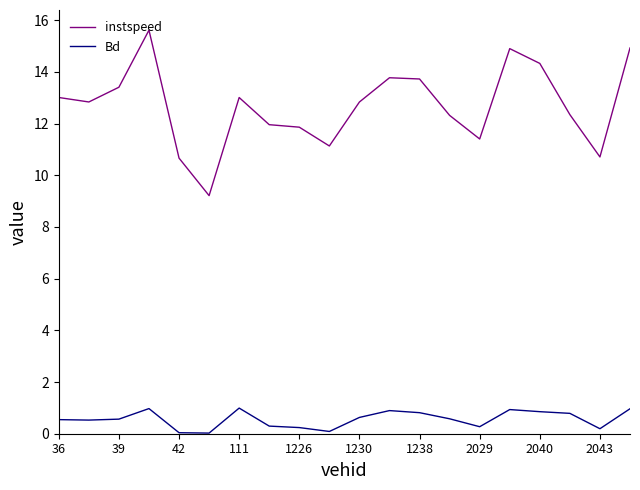

What is the lowest value of the instspeed series?

9.2